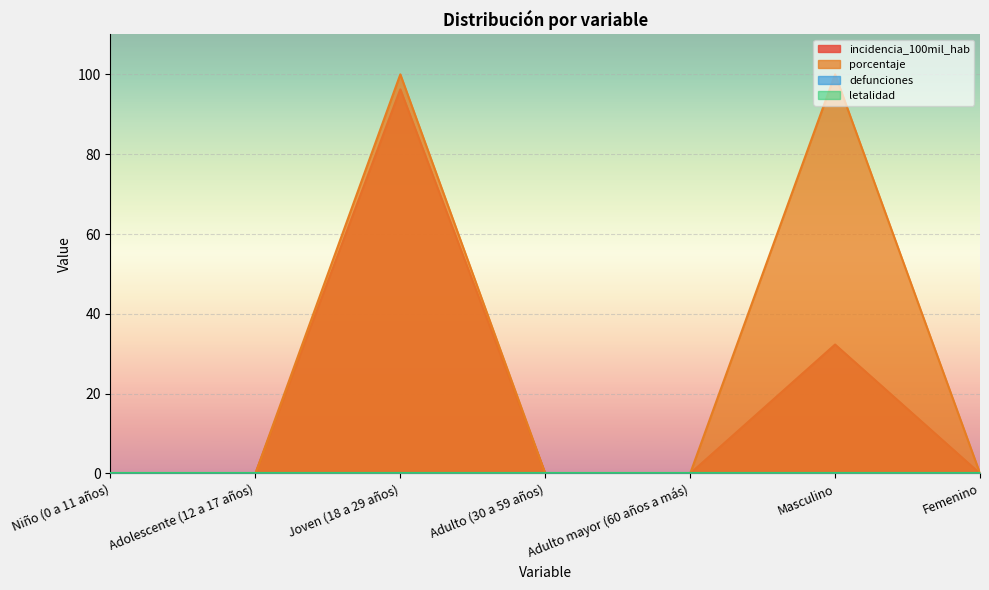

The value of incidencia_100mil_hab at Adulto mayor (60 años a más) is -64.8. True or false?

False